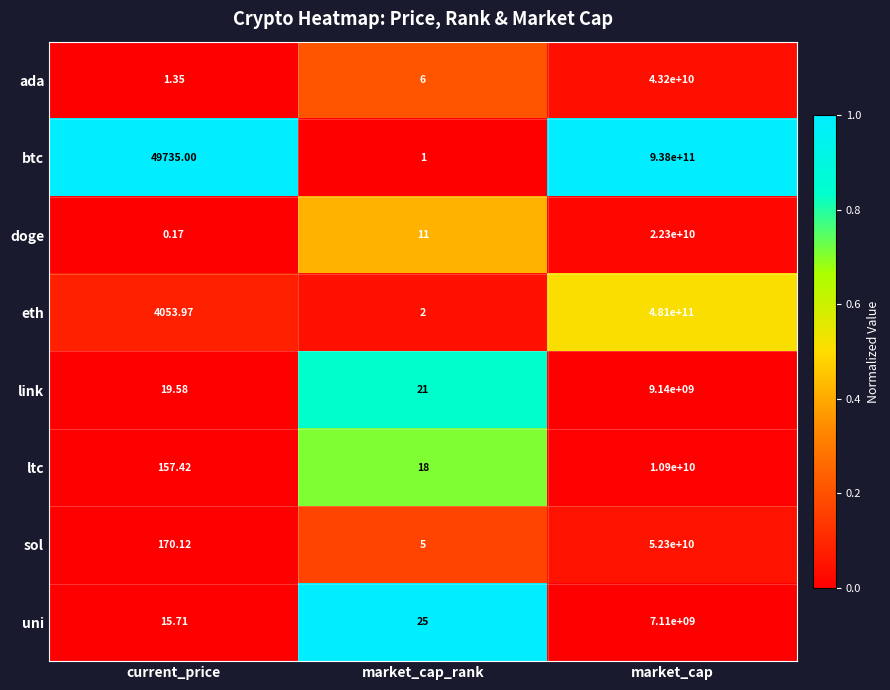

How many data points does each series have?

3